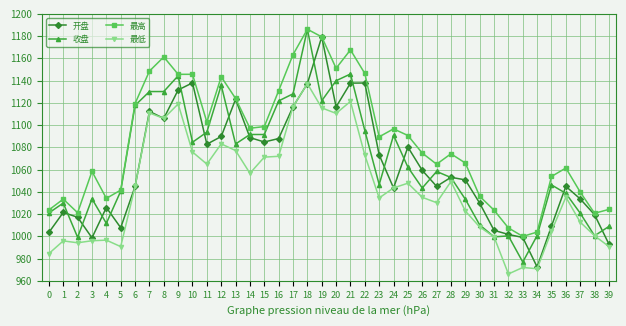

True or false: 最高 and 最低 cross at least once.

False